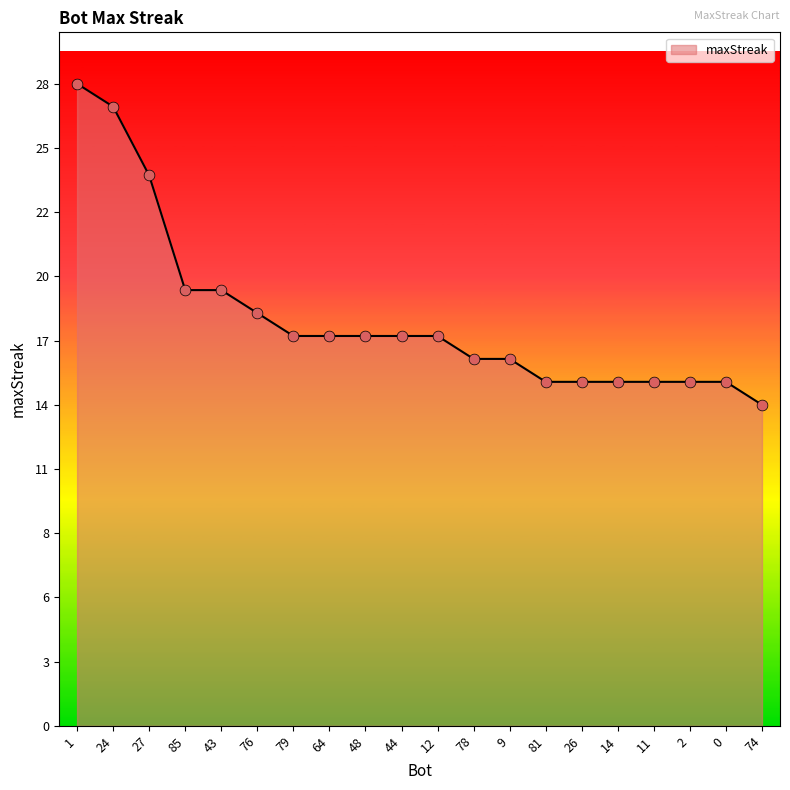

Does the chart have visible grid lines?

No